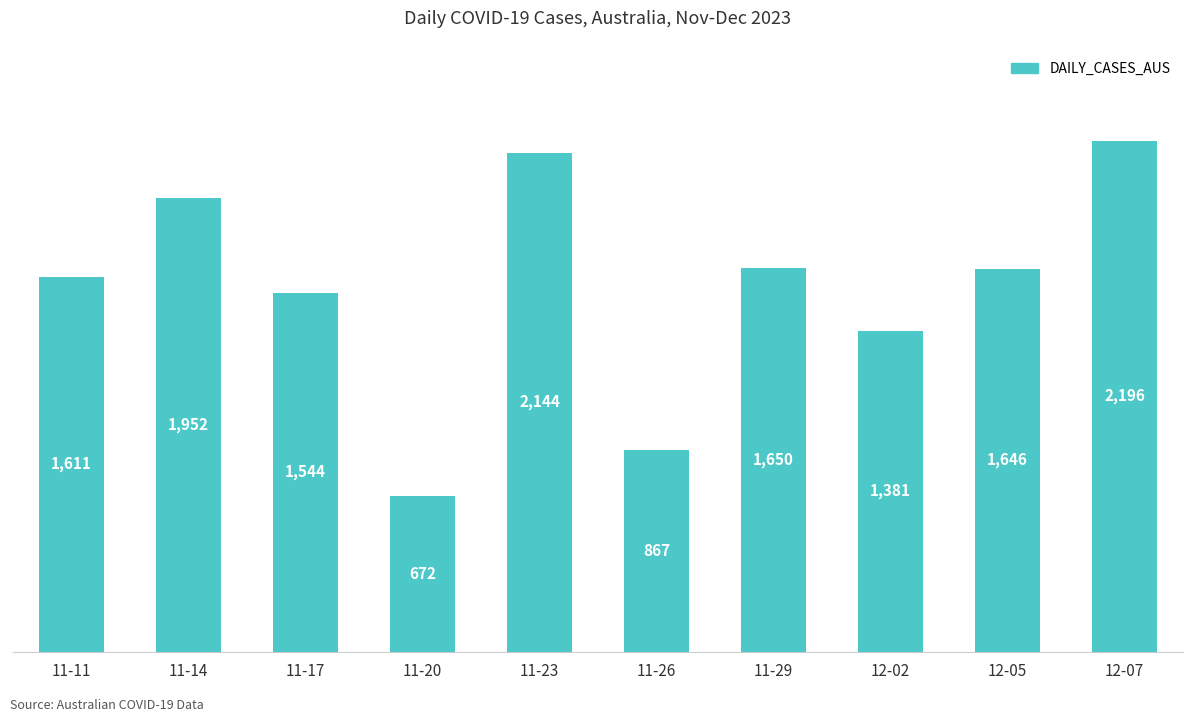

Read the value at 11-23, to the nearest 100.

2100